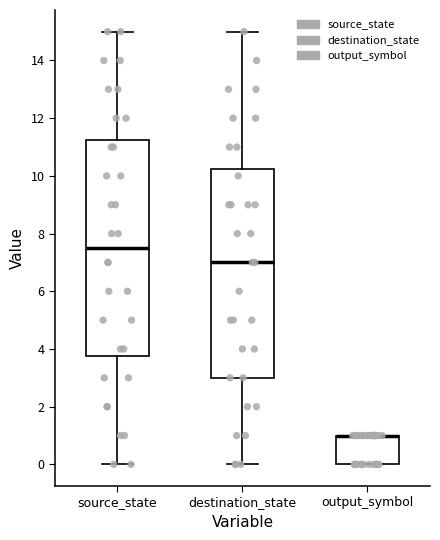

Reading left to right, read every box against the y-axis: the position of its median line, the range the box covers, and the ends of its whiskers. The values are not printed on the chart, so give them approximately, as read against the axis.

source_state: median 7.6, box 3.8 to 11.2, whiskers 0.0 to 15.0
destination_state: median 7.0, box 3.0 to 10.2, whiskers 0.0 to 15.0
output_symbol: median 1.0 (drawn on the box's upper edge), box 0.0 to 1.0, whiskers 0.0 to 1.0